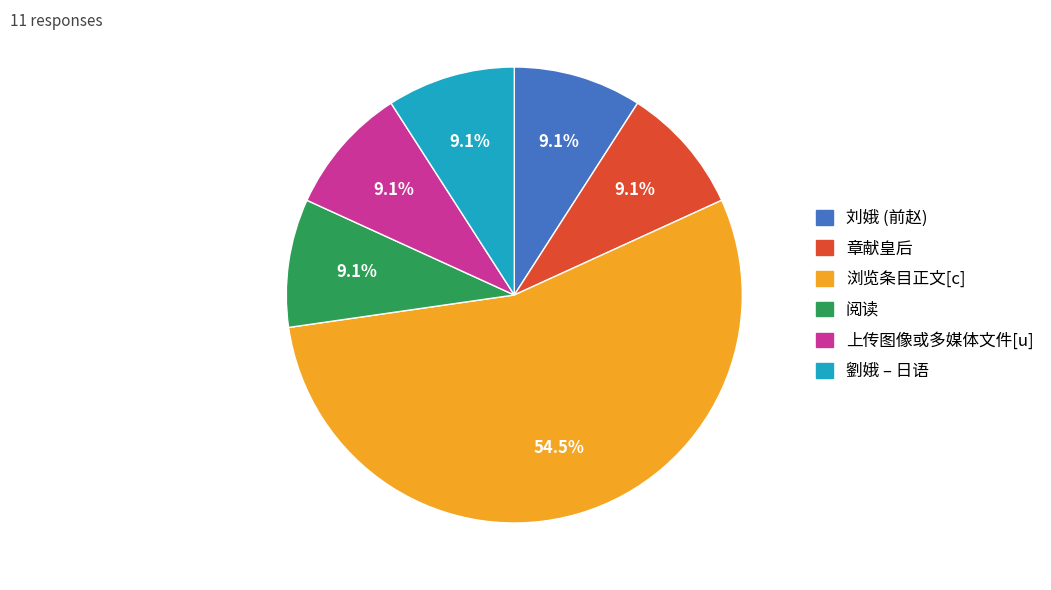

Is 浏览条目正文[c] the majority of the pie?

Yes